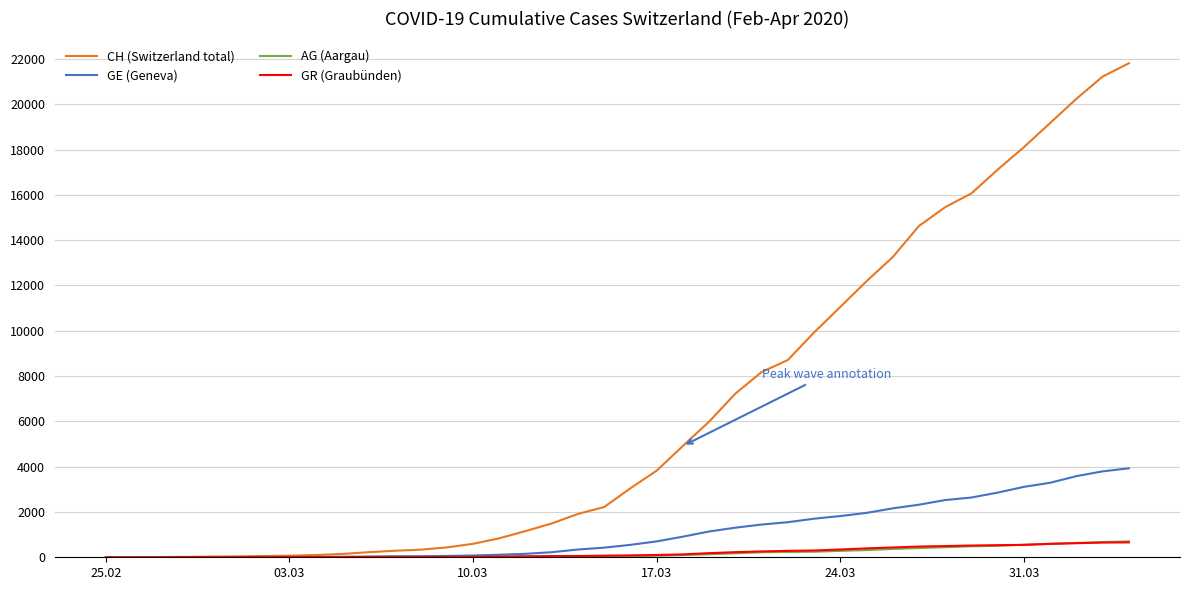

Which series has the largest total across all categories?

CH (Switzerland total)